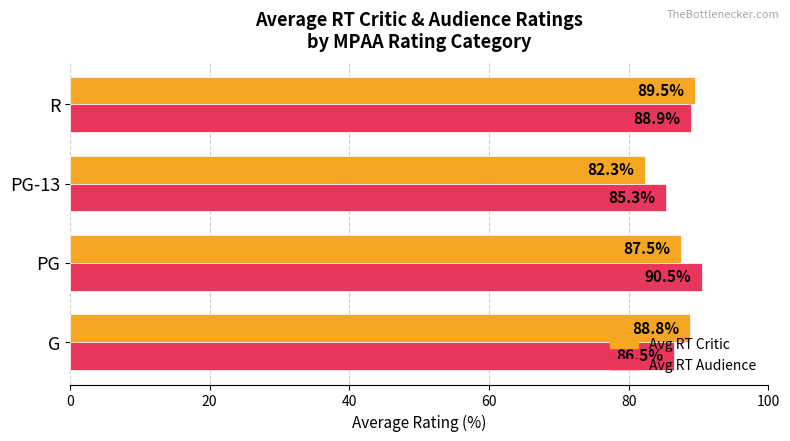

Is the value of Avg RT Audience at G greater than the value of Avg RT Critic at R?

No